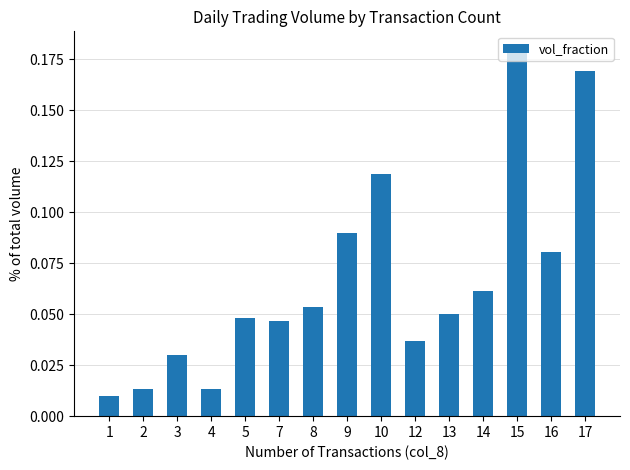

Which category has the highest value across all series?

15